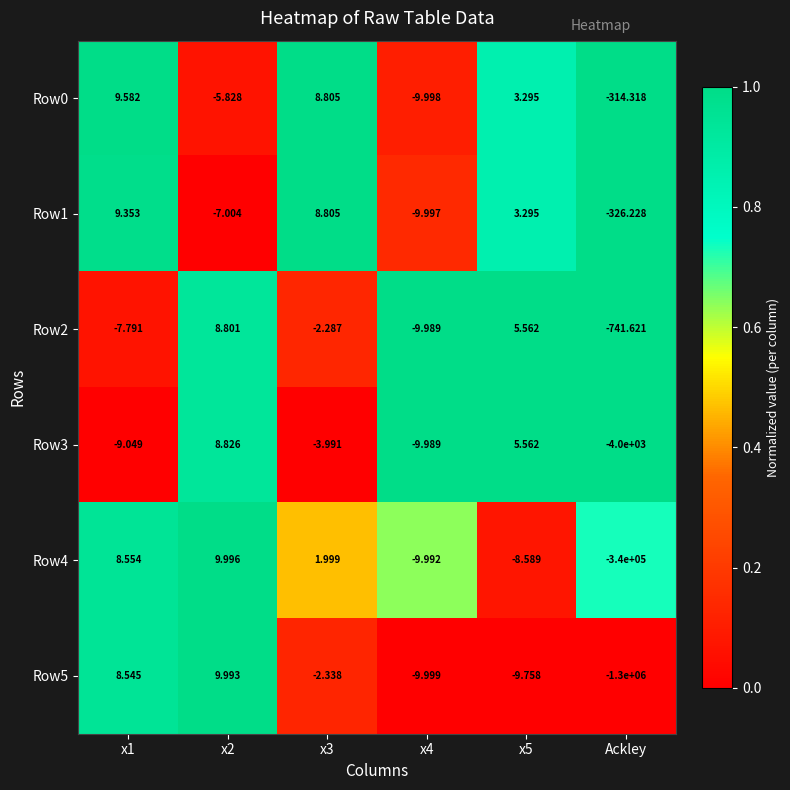

At which label does Row0 reach its minimum?

Ackley